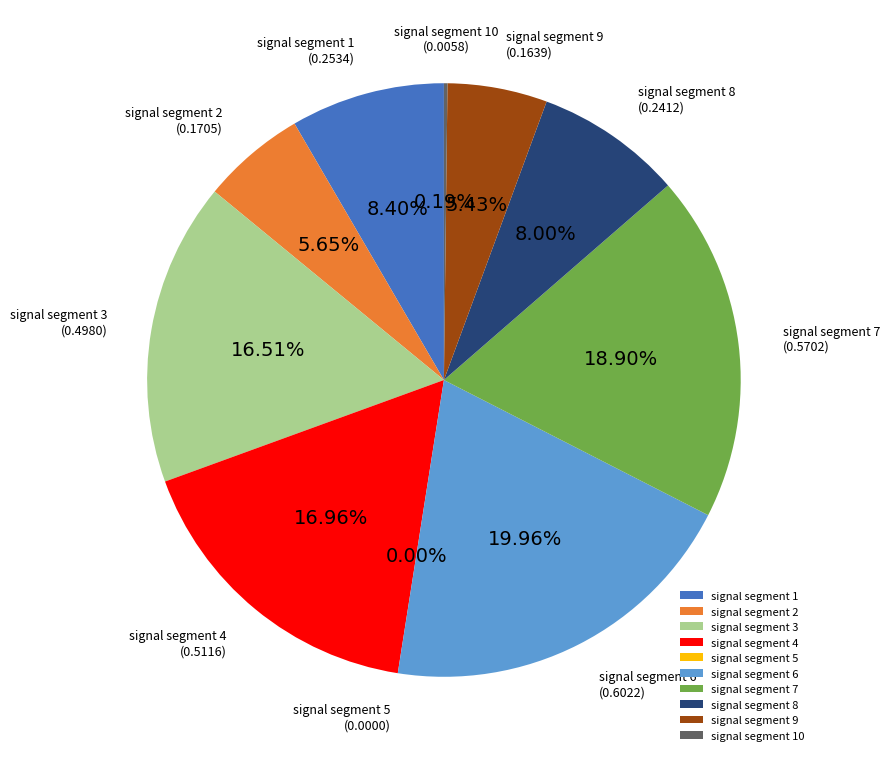

To the nearest percent, what is the average slice percentage?

10%